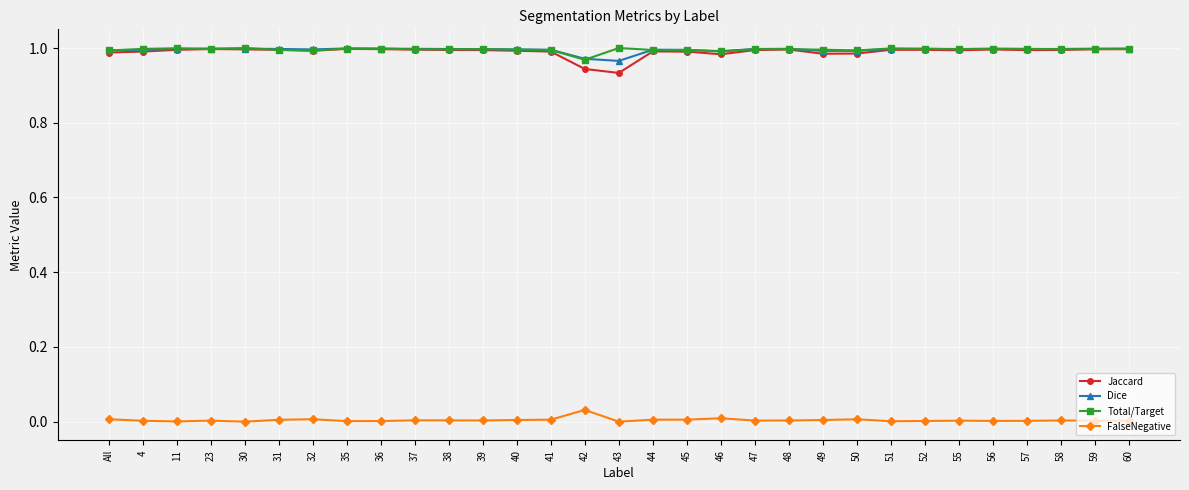

True or false: FalseNegative has more than 2 interior local peaks.

True